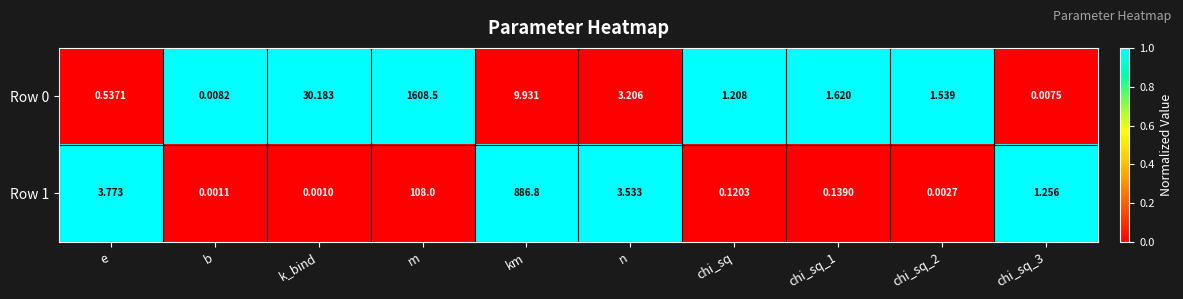

Is the value of Row 1 at e greater than the value of Row 0 at chi_sq_2?

Yes